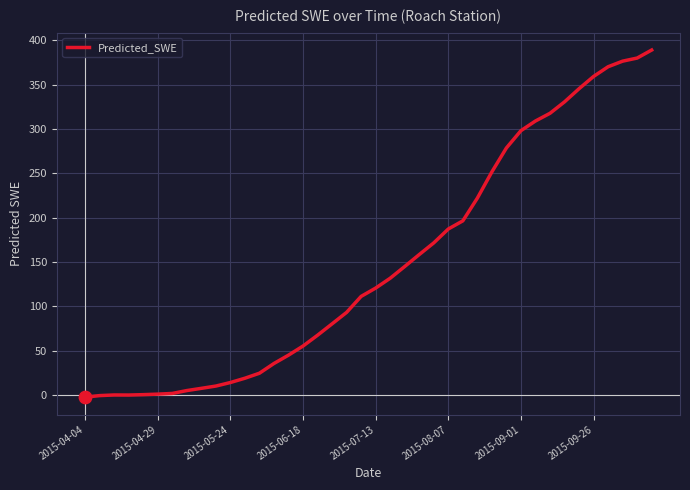

What is the difference between the maximum and minimum values?

391.4